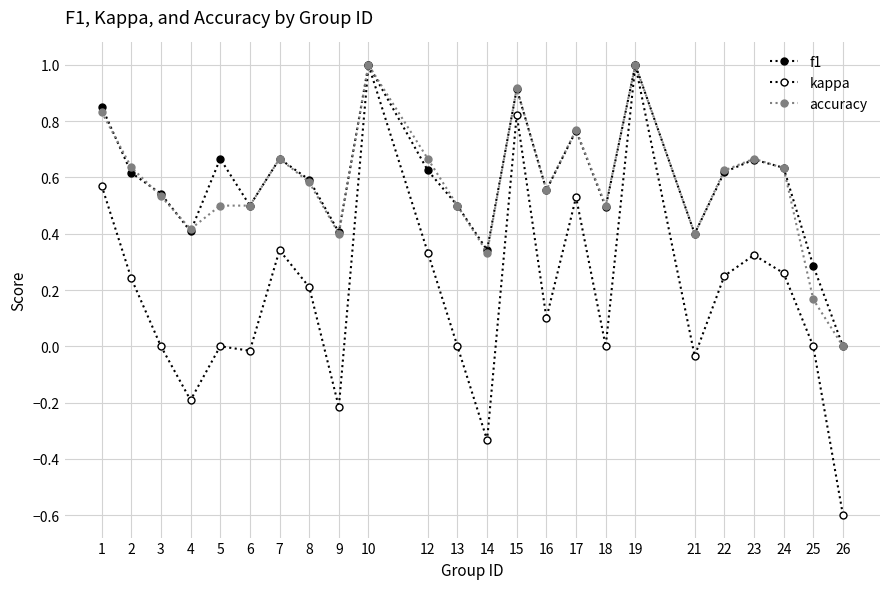

How many positive values does the accuracy series have?

23